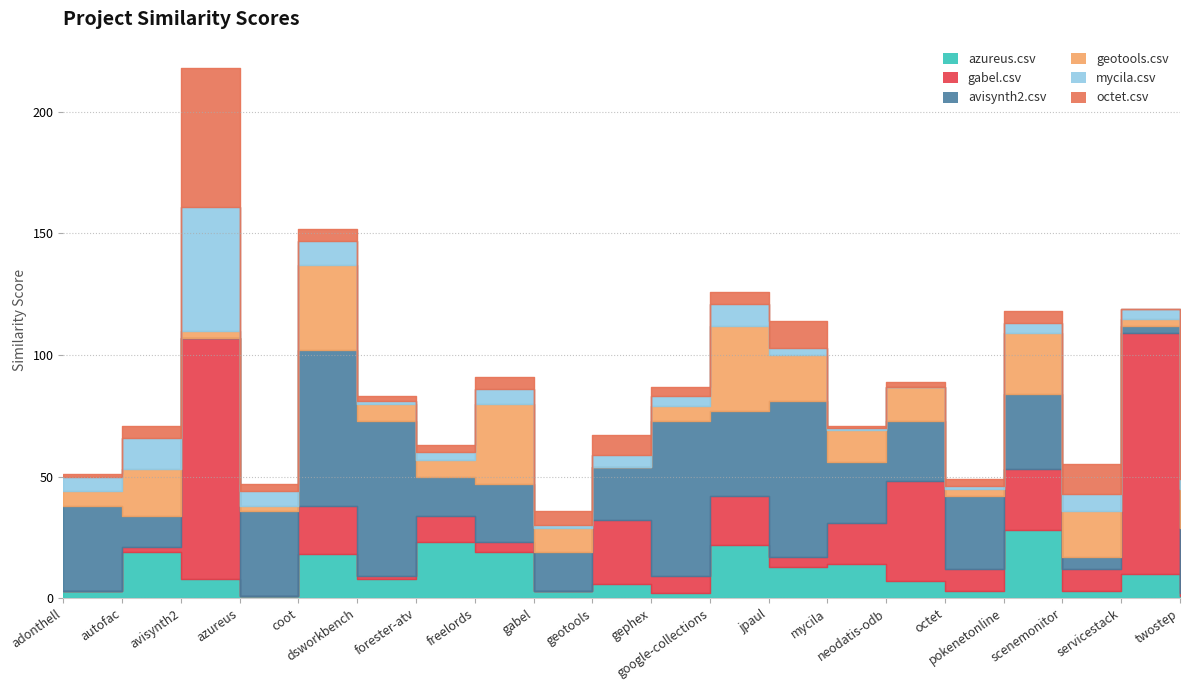

After their last crossing, which series has the higher values: gabel.csv or azureus.csv?

gabel.csv